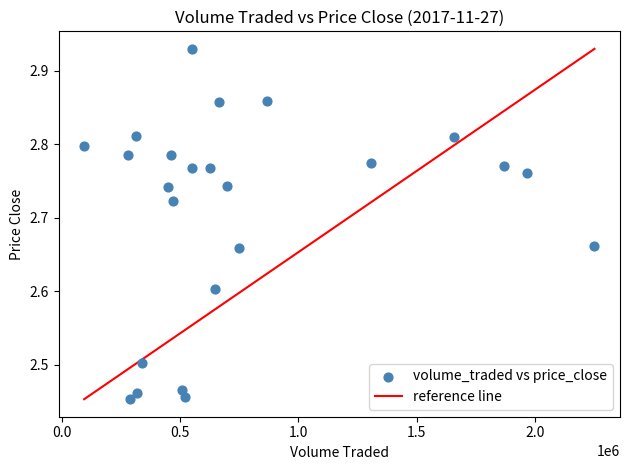

What is the range of X values (max minus min)?

2154458.4